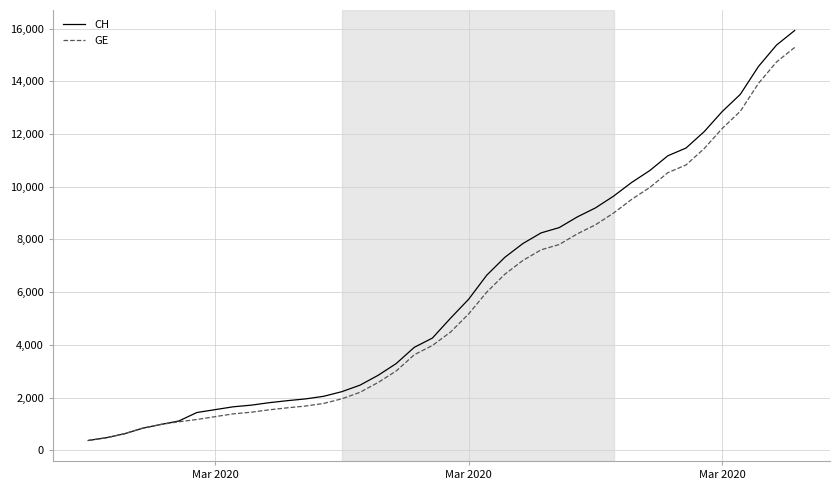

What is the minimum value shown in the chart?

375